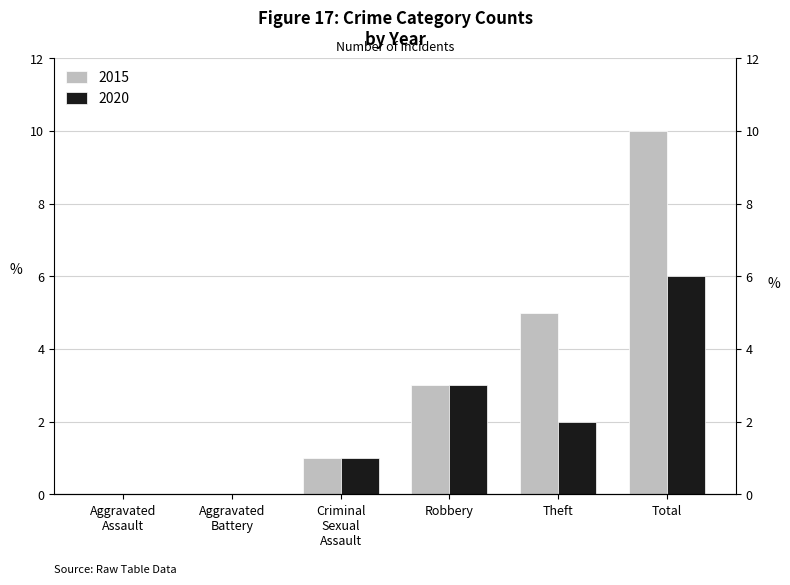

The value of 2020 at Robbery is 3. True or false?

True